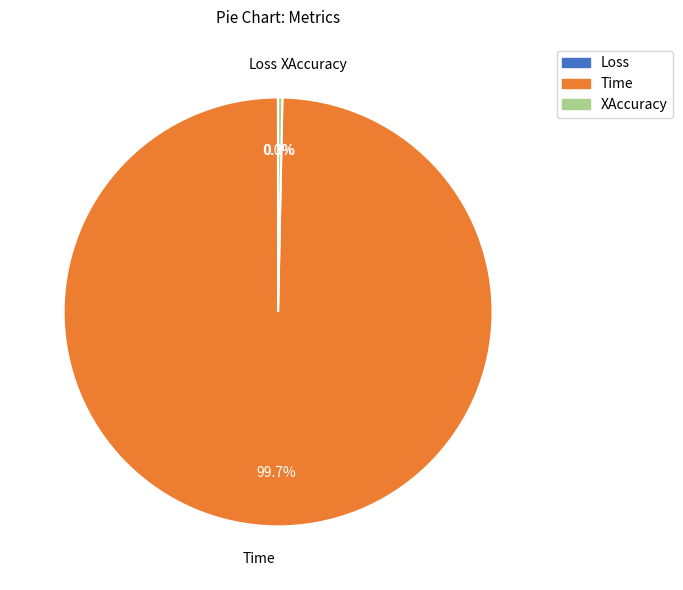

Which category accounts for the majority?

Time